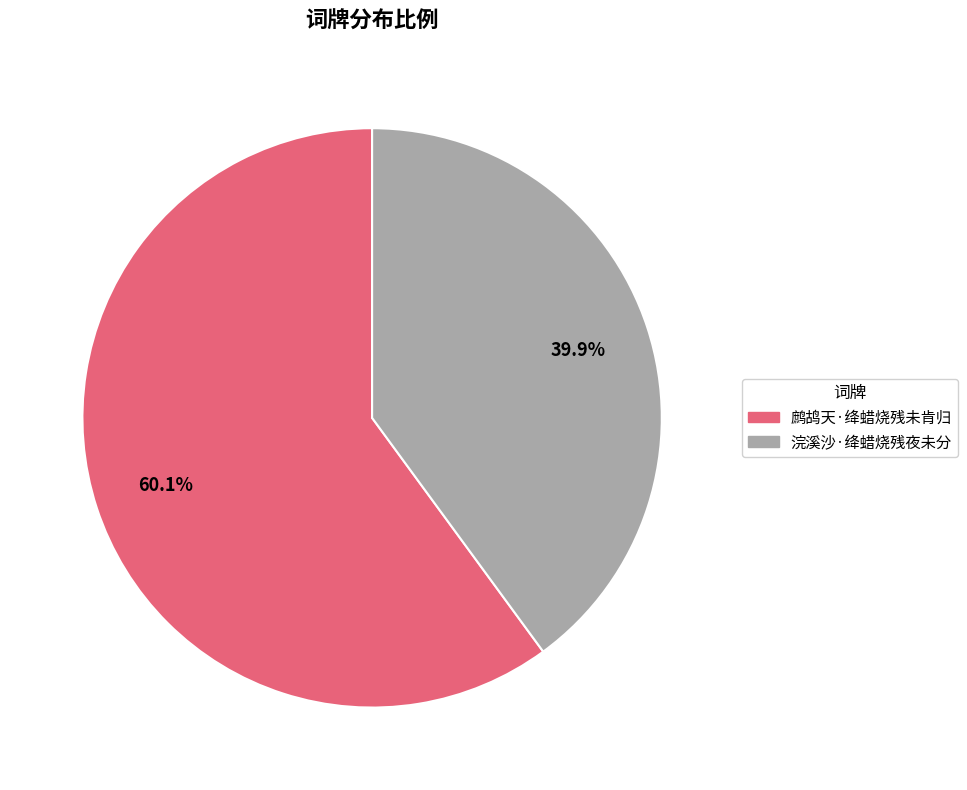

What is the smallest slice in the pie chart?

浣溪沙·绛蜡烧残夜未分